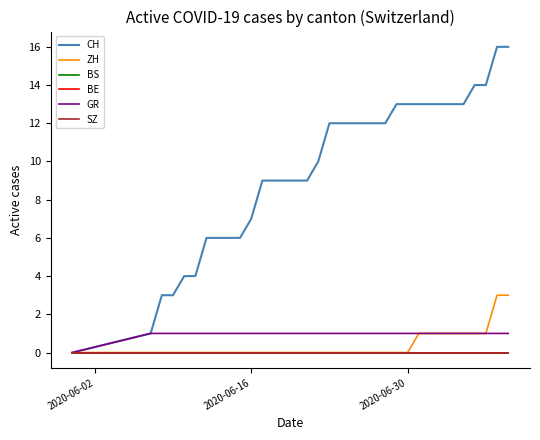

Does the chart have visible grid lines?

No